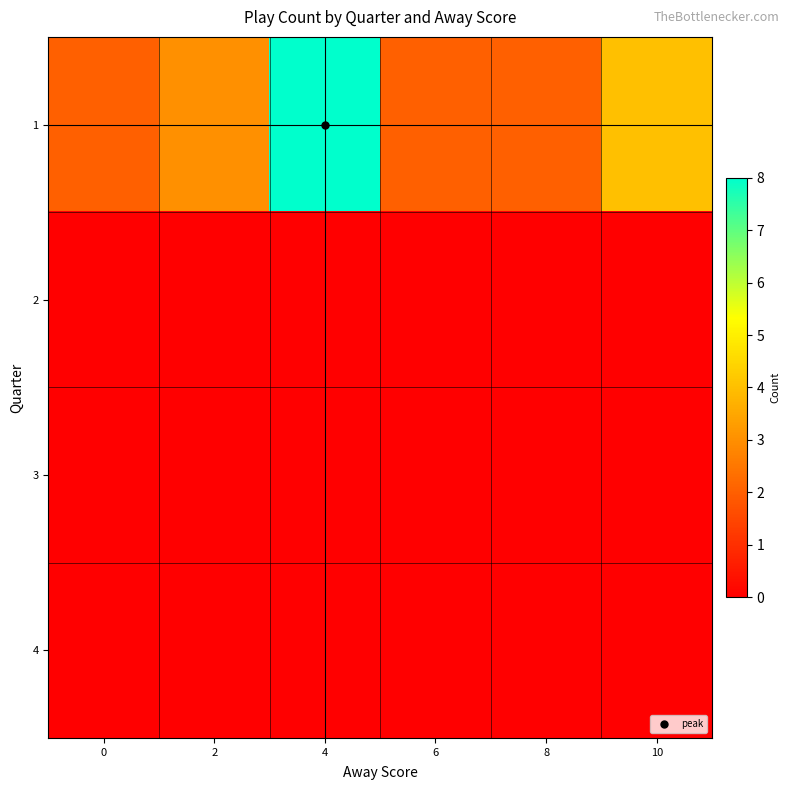

How many data points does each series have?

6